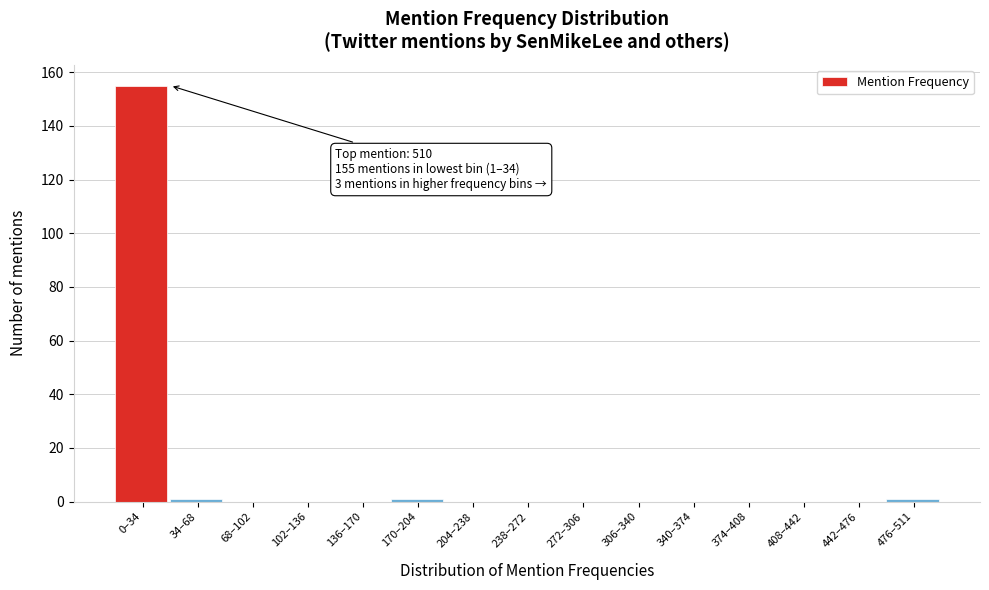

Reading left to right, transcribe all the data shown in this chart.

0–34=155	34–68=1	68–102=0	102–136=0	136–170=0	170–204=1	204–238=0	238–272=0	272–306=0	306–340=0	340–374=0	374–408=0	408–442=0	442–476=0	476–511=1